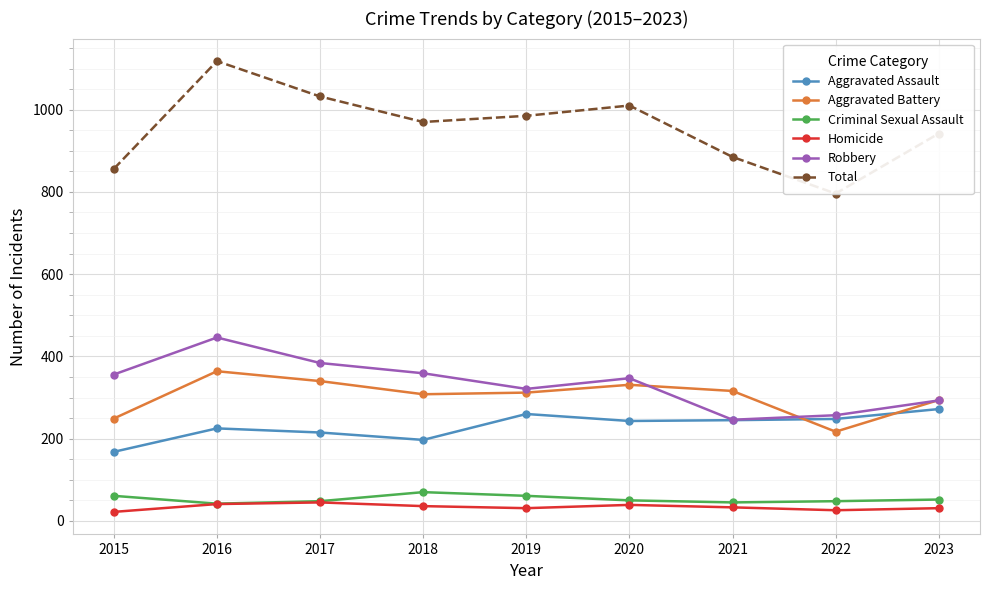

How many data points in Aggravated Battery are above 312?

4